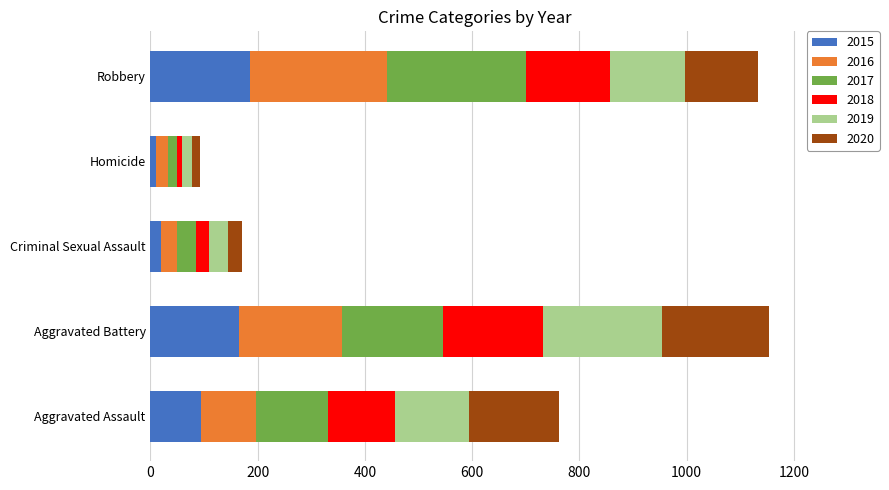

What is the average value of the 2015 series?

95